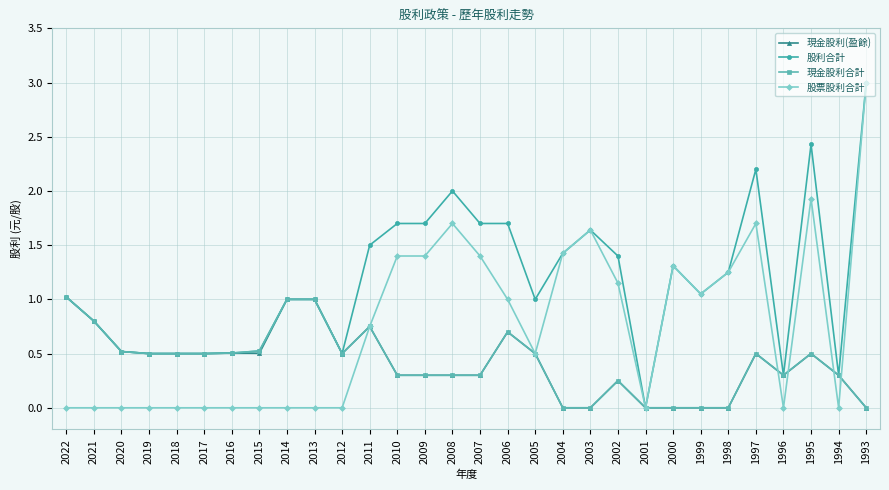

True or false: 股票股利合計 has more than 1 interior local peaks.

True